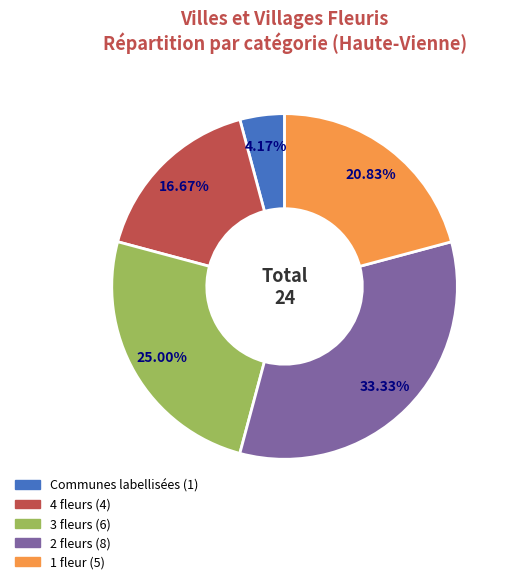

What is the ratio of the value at 1 fleur to the value at 3 fleurs?

0.8